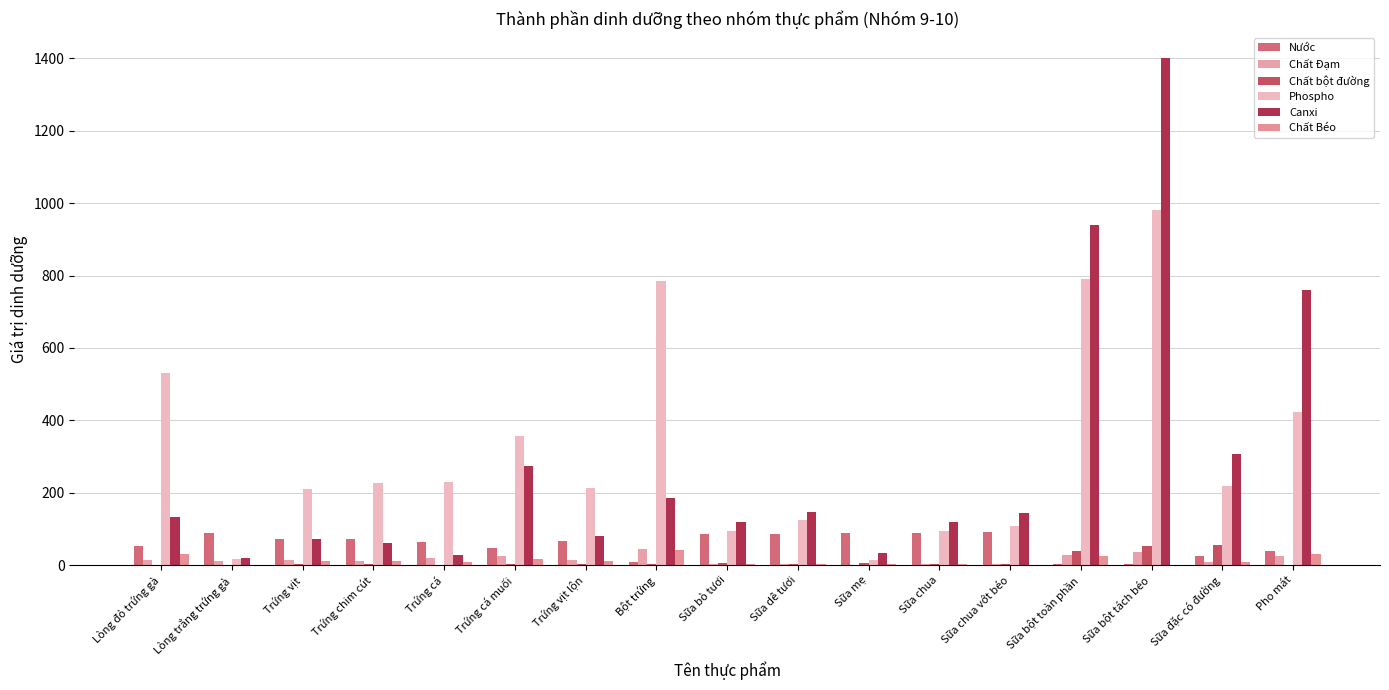

What position from the left is Sữa chua vớt béo?

13